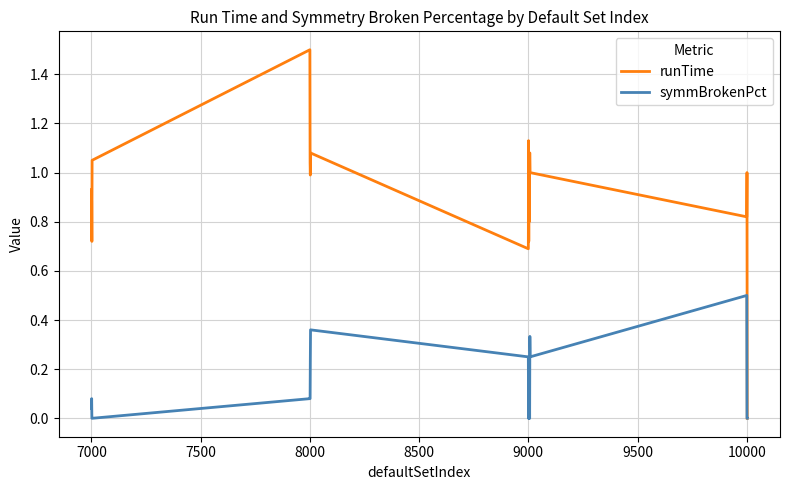

Which series has the largest total across all categories?

runTime